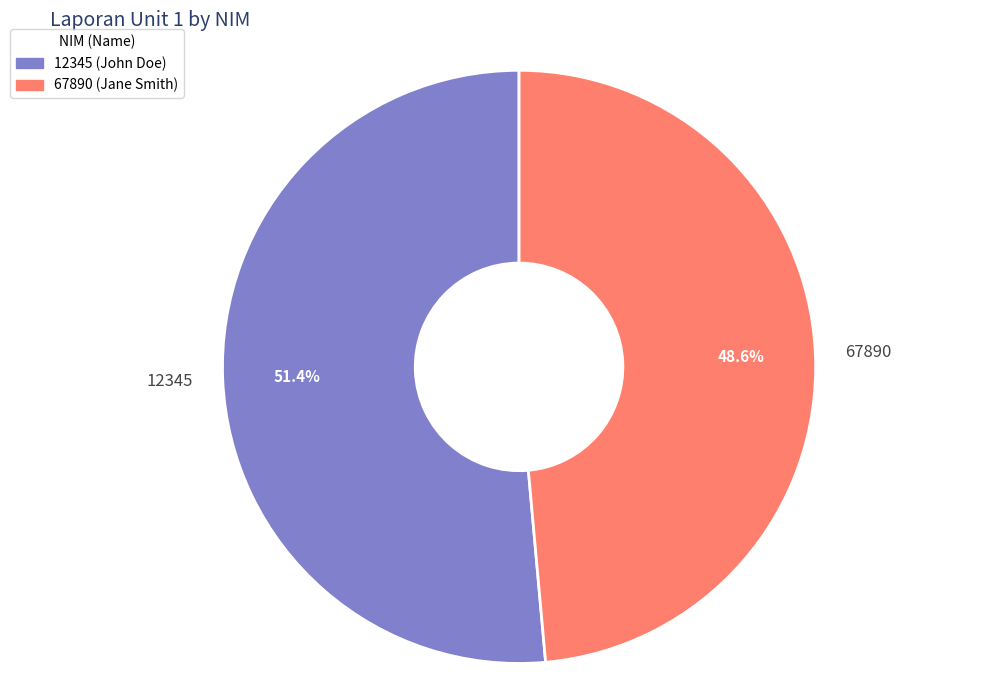

Is there a majority slice in this chart?

Yes